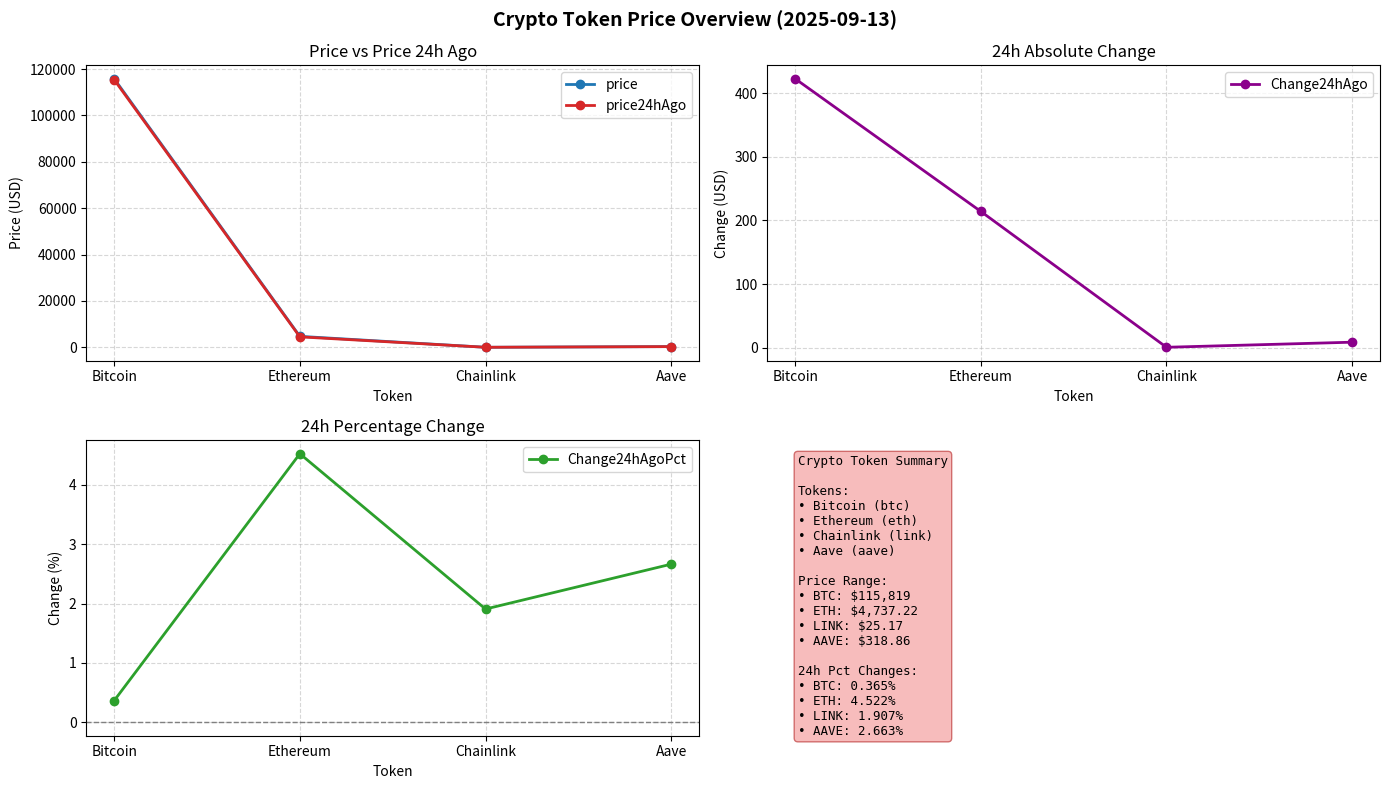

What is the minimum value shown in the chart?

0.4